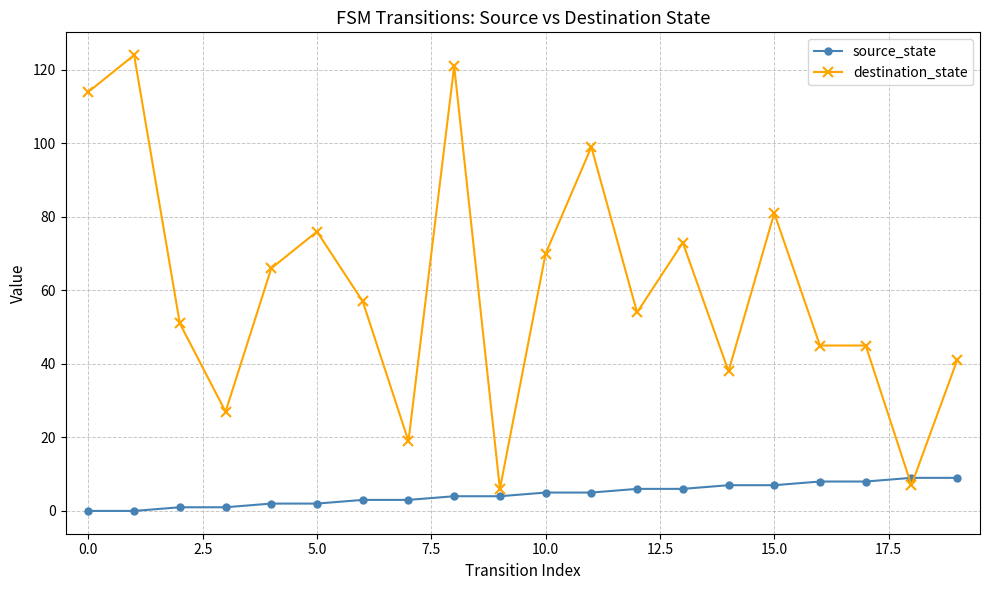

What is the highest value of the source_state series?

9